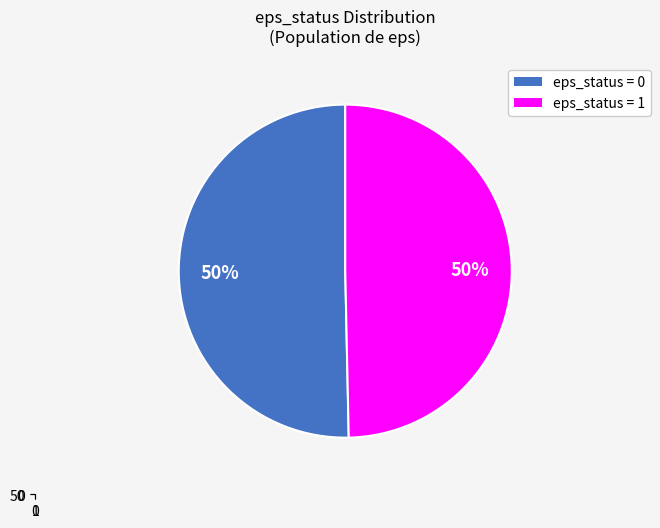

Count the number of slices in the pie.

2